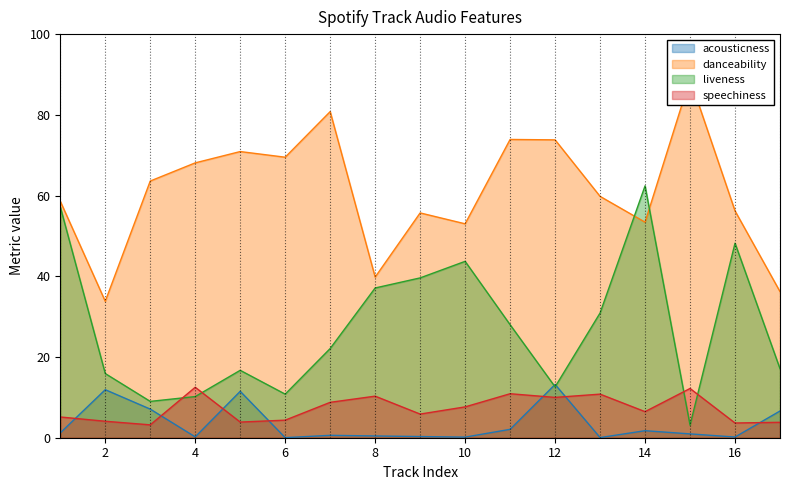

Which series has the largest range (max minus min)?

liveness